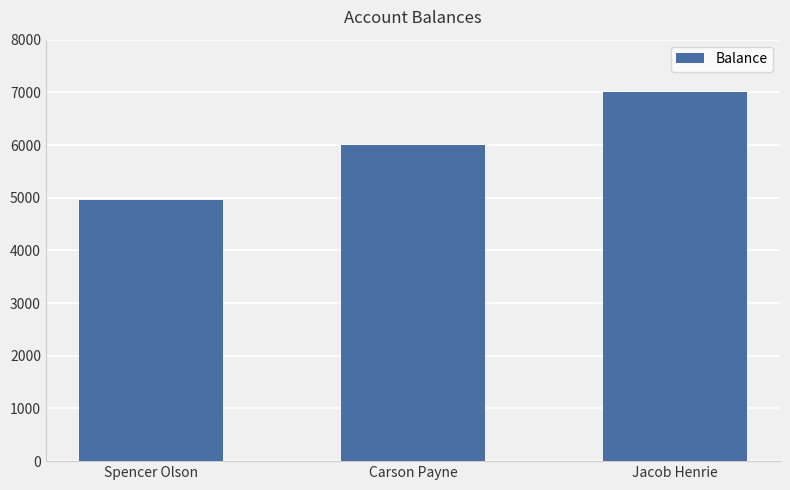

Does the chart contain any negative values?

No